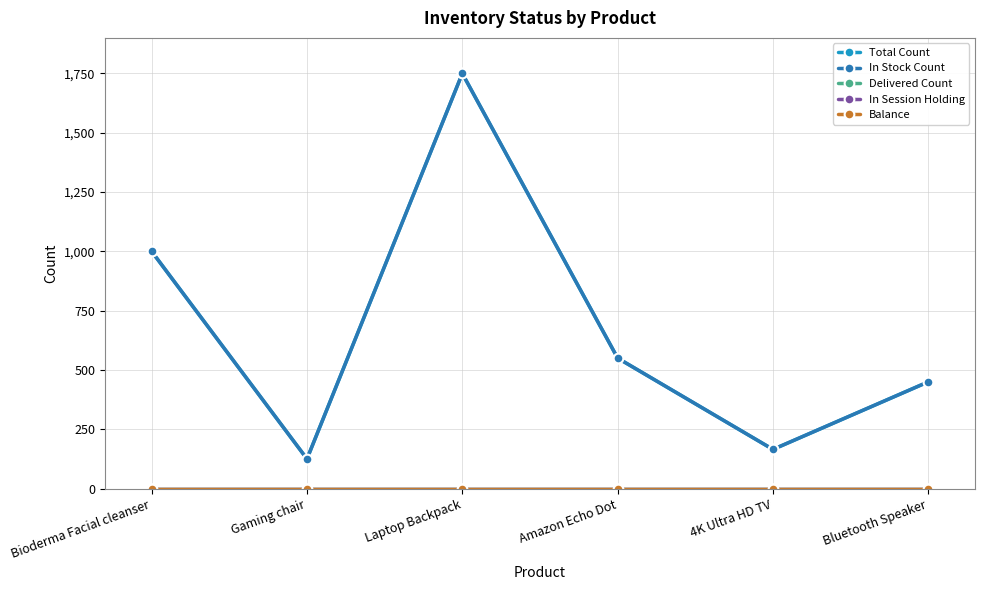

What is the sum of all In Stock Count values?

4040